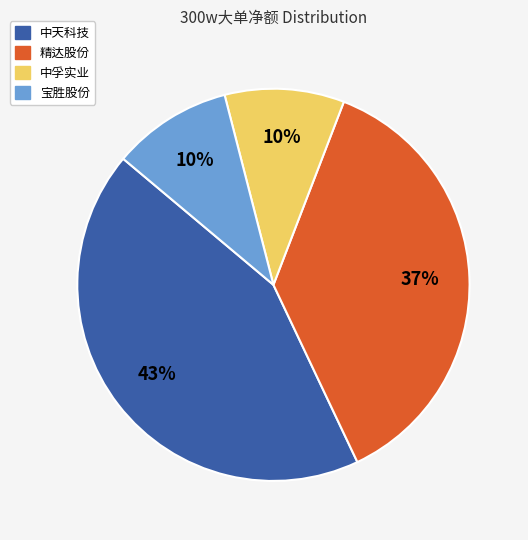

The 中孚实业 slice represents 18% of the pie. True or false?

False